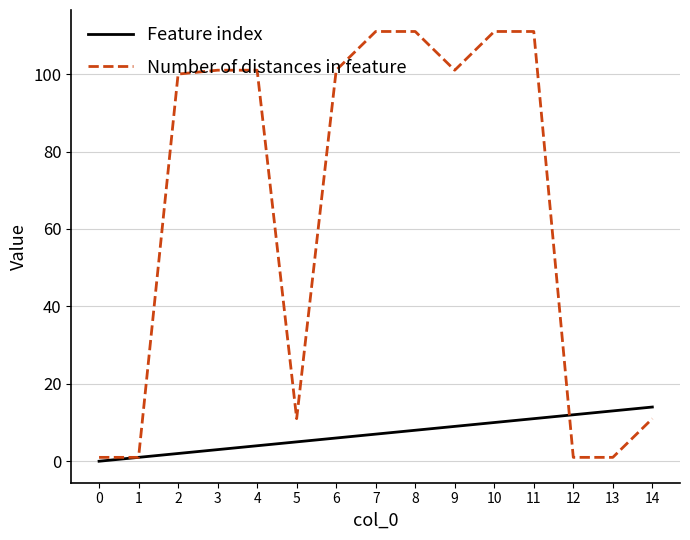

Reading left to right, extract all data points from this chart.

Feature index: 0=0	1=1	2=2	3=3	4=4	5=5	6=6	7=7	8=8	9=9	10=10	11=11	12=12	13=13	14=14
Number of distances in feature: 0=1	1=1	2=100	3=101	4=101	5=11	6=101	7=111	8=111	9=101	10=111	11=111	12=1	13=1	14=11